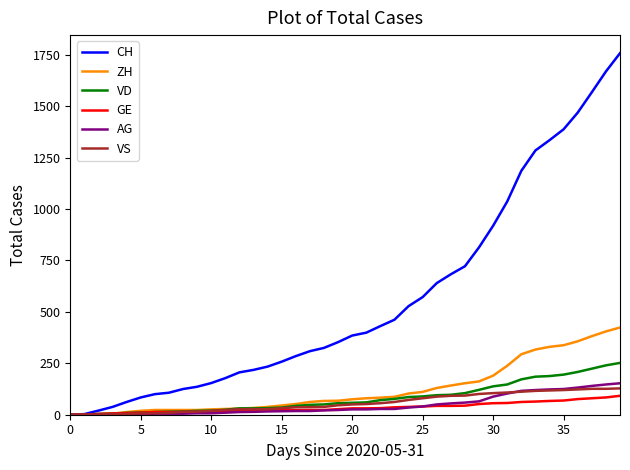

Which series has the widest spread of values?

CH